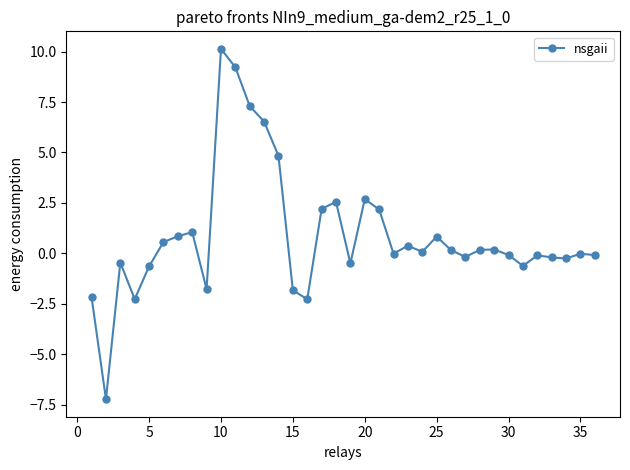

What is the sum of all values?

31.3